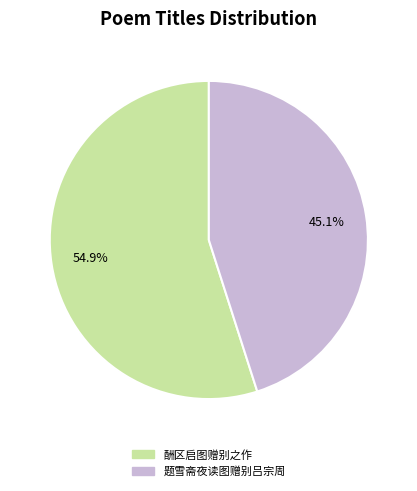

True or false: 酬区启图赠别之作 accounts for 55% of the total.

True